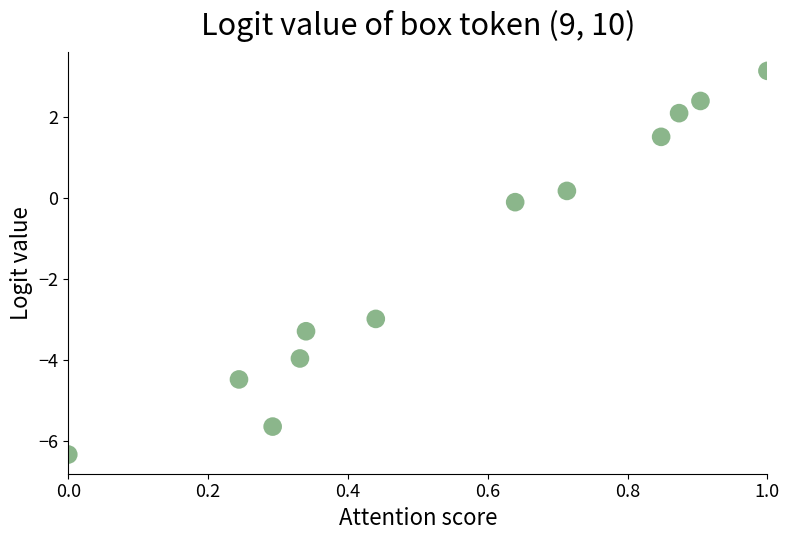

What is the average X value?

0.6